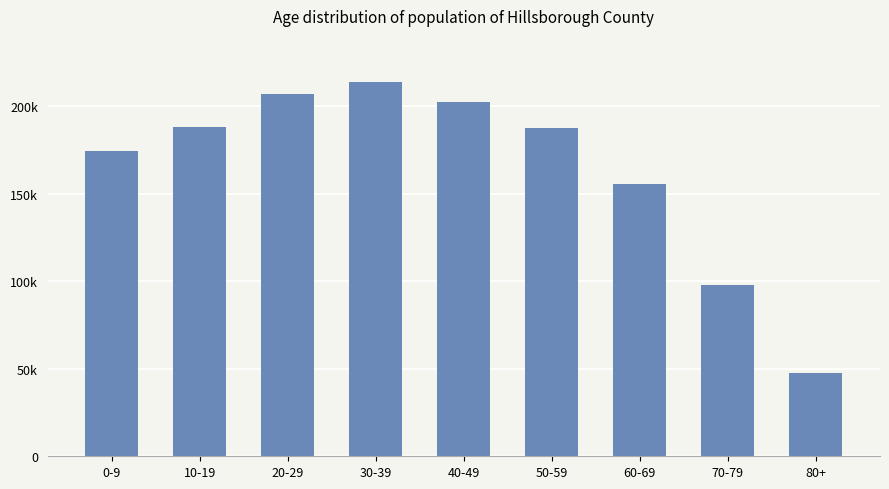

What is the average value?

163552